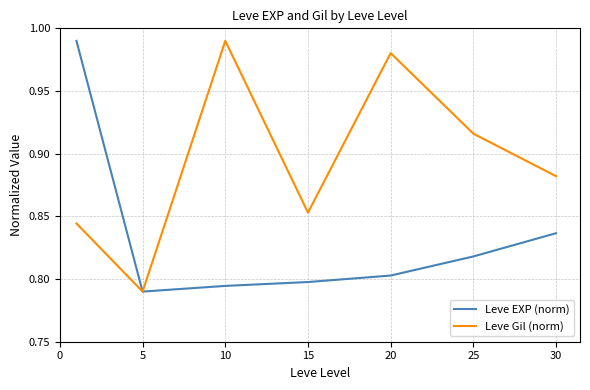

At which category does Leve Gil (norm) reach its first local peak?

10